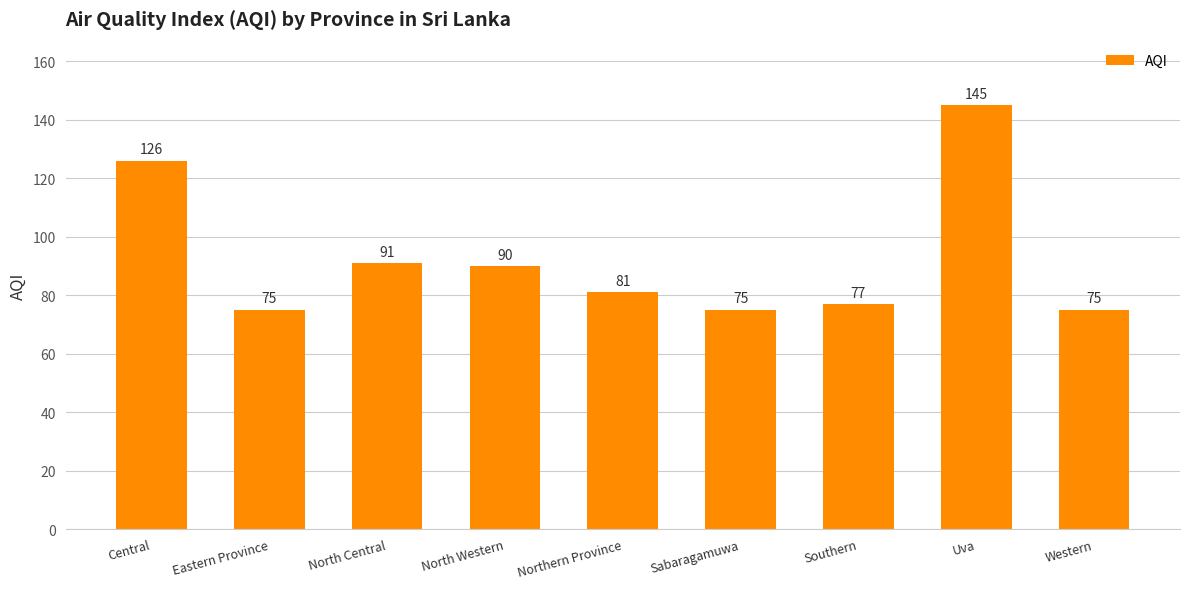

Read the value at Western.

75